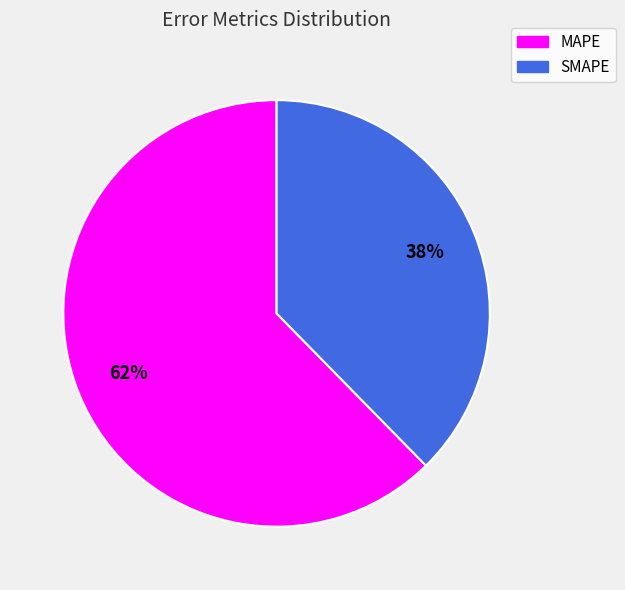

Does SMAPE account for over 50% of the chart?

No